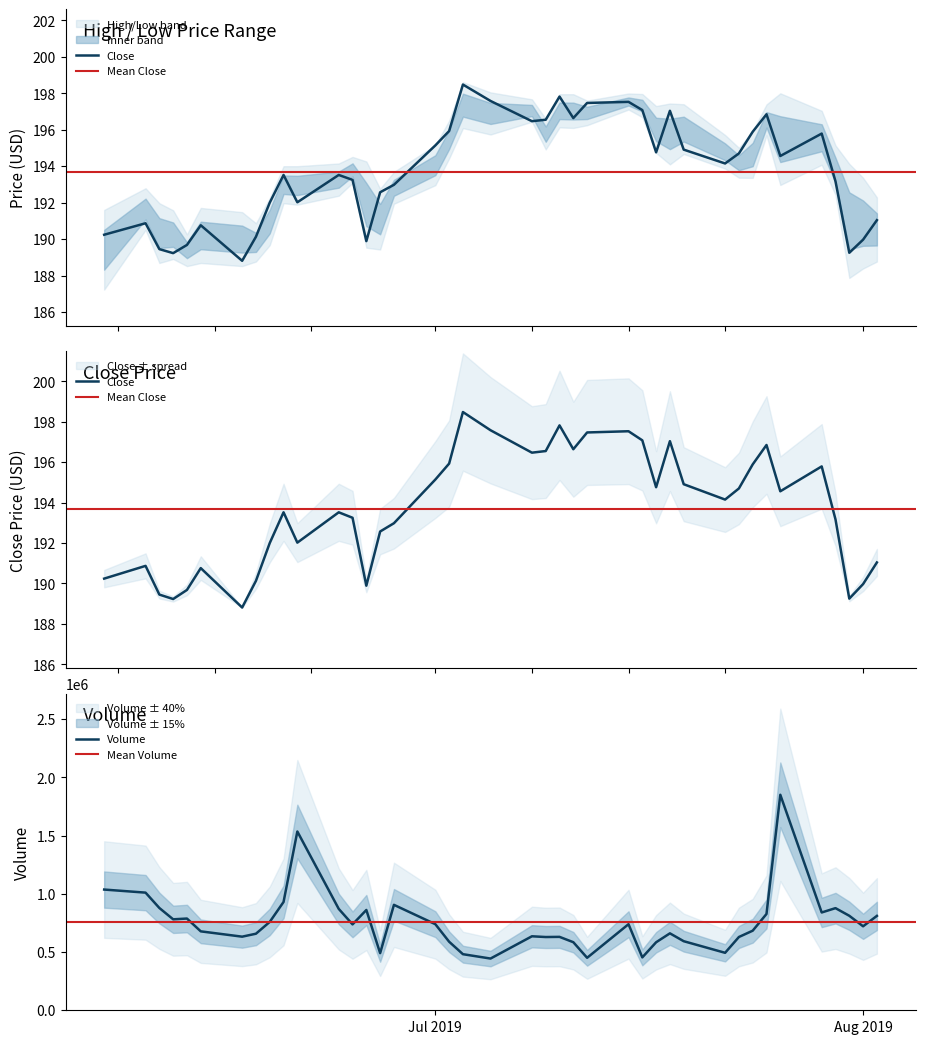

What is the minimum value for Close?

188.8